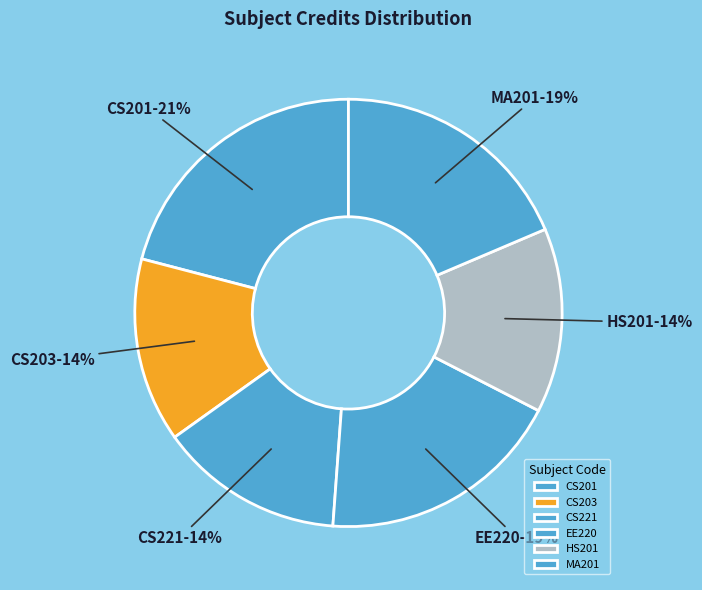

True or false: CS201 accounts for 31% of the total.

False